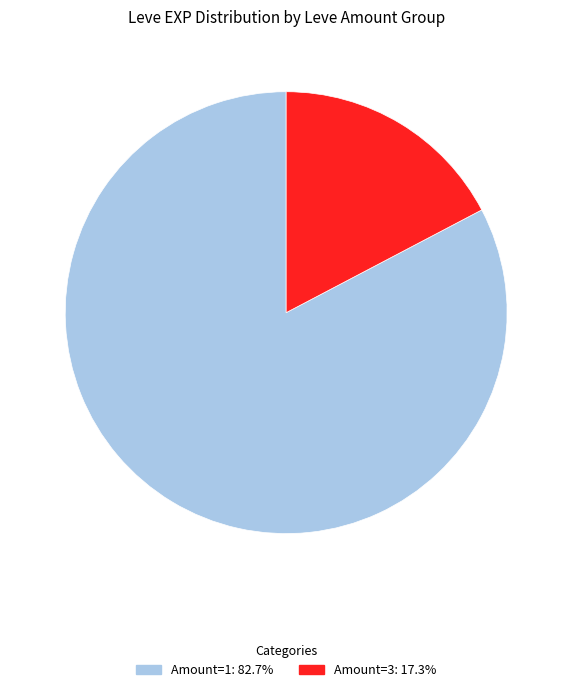

How many segments does this pie chart have?

2